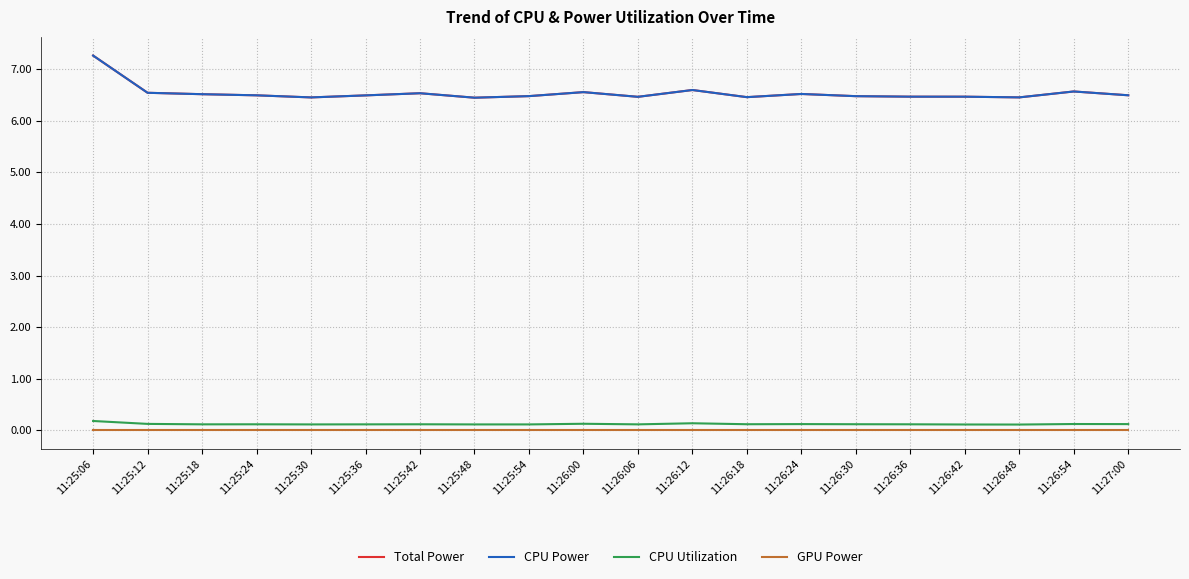

Does the chart have visible grid lines?

Yes